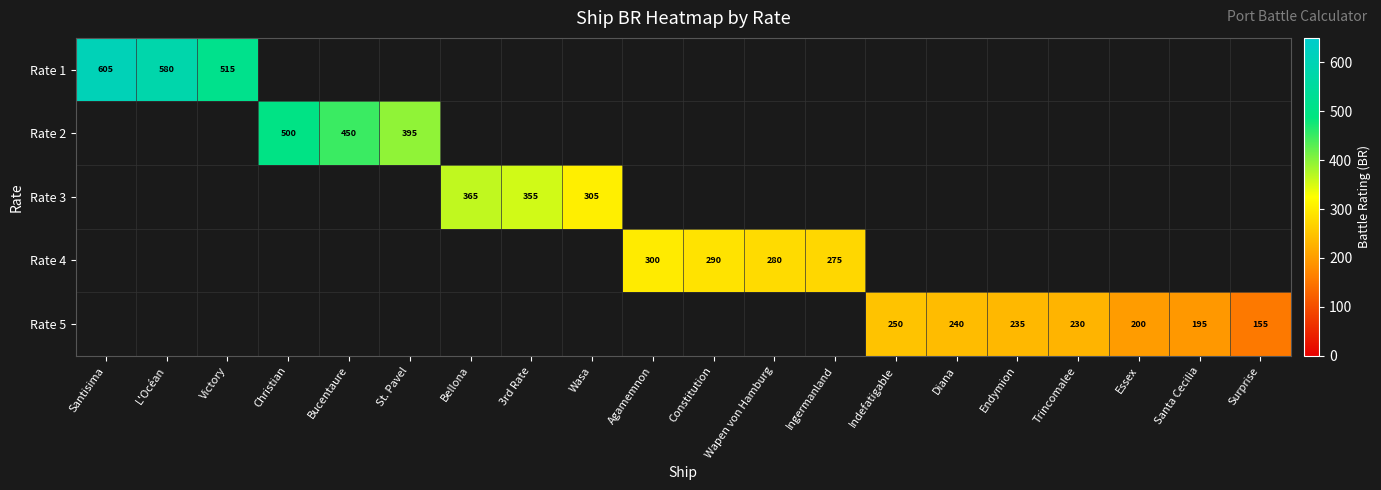

True or false: Rate 5 has a value of 260 at Santa Cecilia.

False